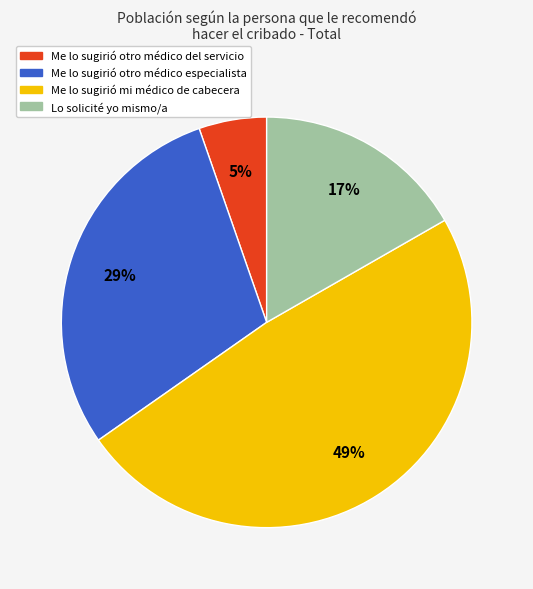

How many segments does this pie chart have?

4